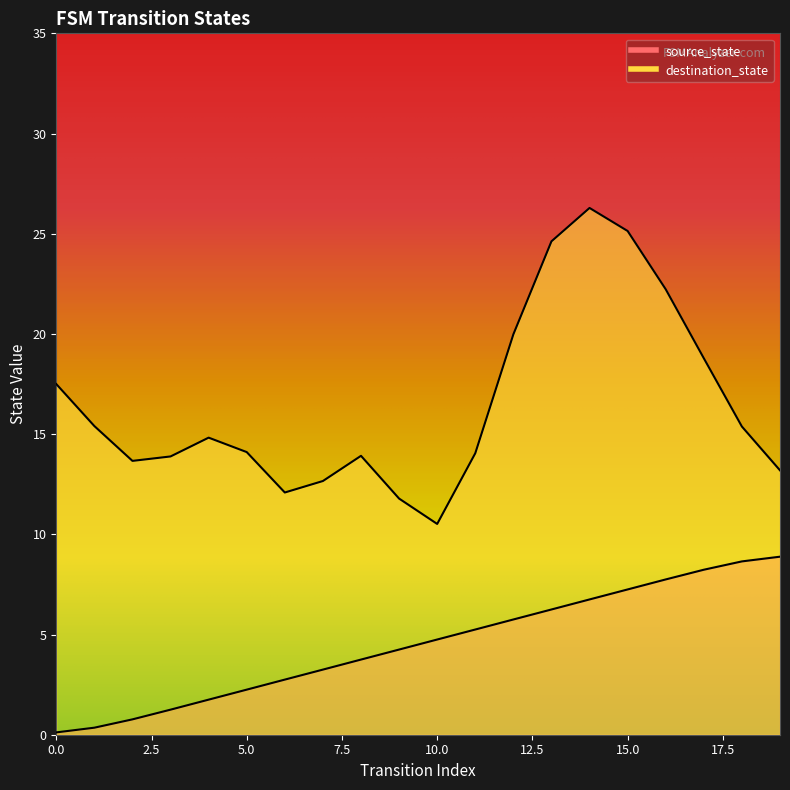

Reading left to right, extract all data points from this chart.

0=0.1	1=0.4	2=0.8	3=1.3	4=1.8	5=2.2	6=2.8	7=3.2	8=3.8	9=4.2	10=4.8	11=5.2	12=5.8	13=6.2	14=6.8	15=7.2	16=7.7	17=8.2	18=8.6	19=8.9